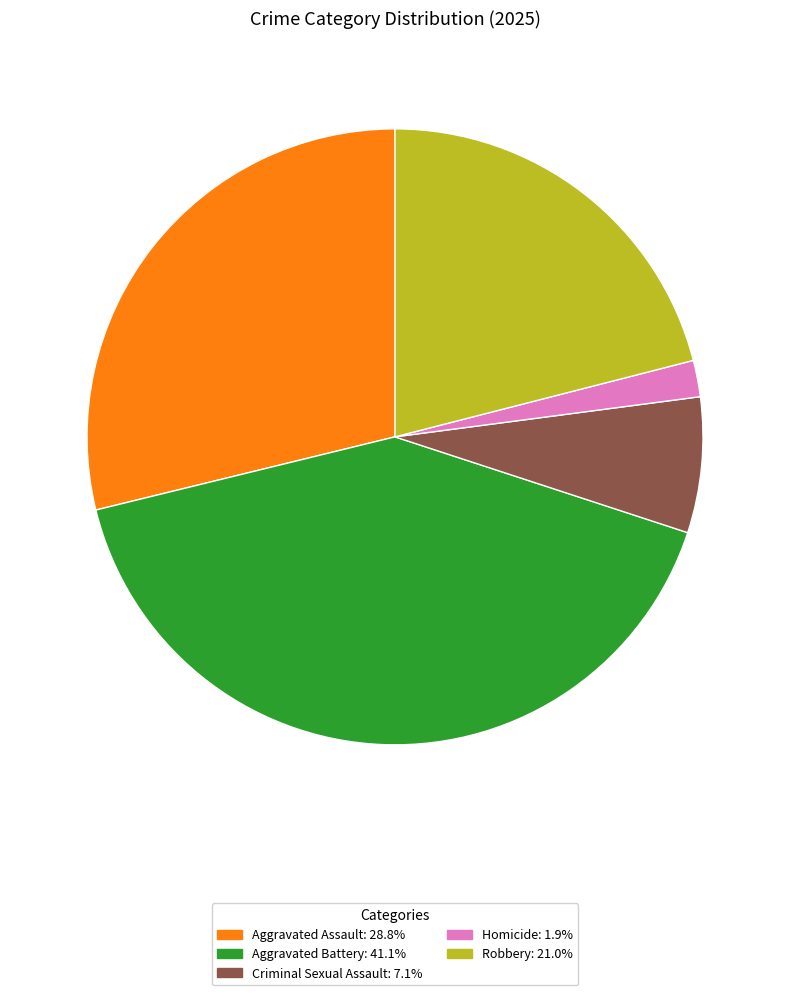

Approximately how many times larger is the value at Aggravated Assault compared to Criminal Sexual Assault?

4.0